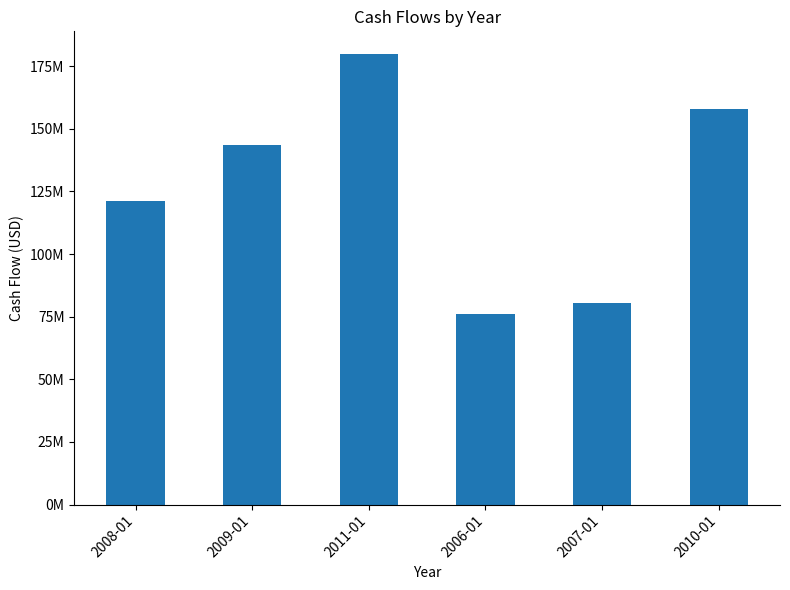

Rank the categories by value from highest to lowest.

2011-01, 2010-01, 2009-01, 2008-01, 2007-01, 2006-01